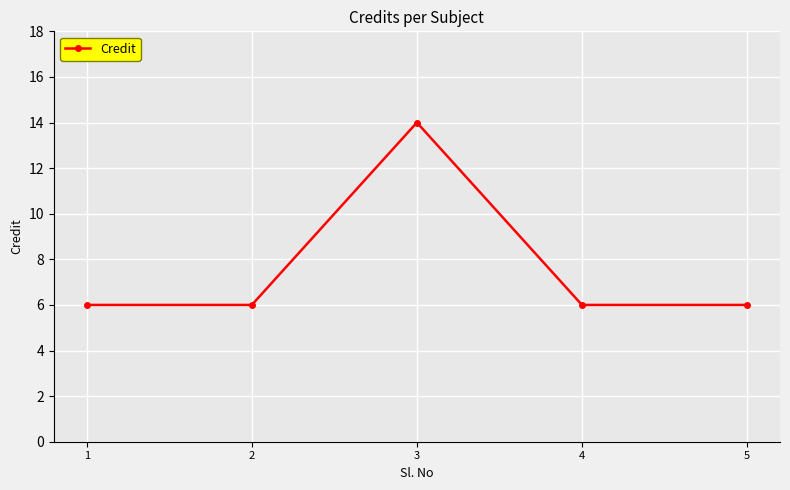

What is the ratio of the value at 4 to the value at 5?

1.0